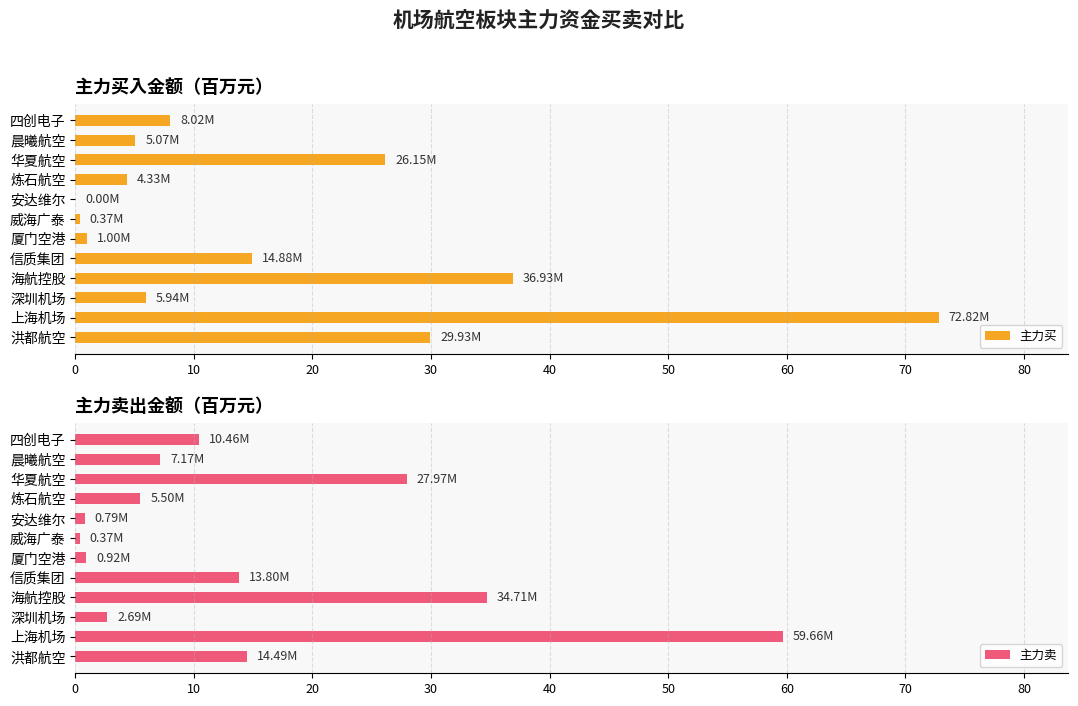

Where is 主力买 nearest to the value 36?

海航控股